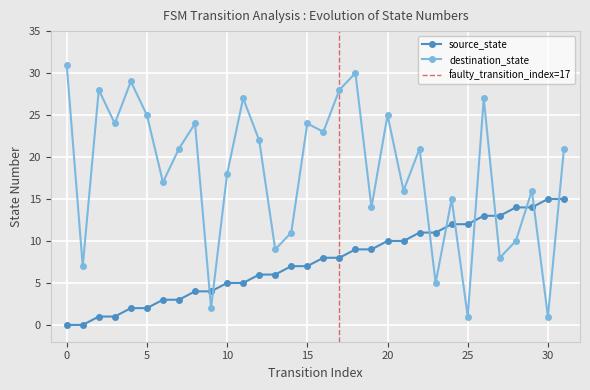

Reading left to right, what are all the values shown in this chart?

source_state: 0	0	1	1	2	2	3	3	4	4	5	5	6	6	7	7	8	8	9	9	10	10	11	11	12	12	13	13	14	14	15	15
destination_state: 31	7	28	24	29	25	17	21	24	2	18	27	22	9	11	24	23	28	30	14	25	16	21	5	15	1	27	8	10	16	1	21